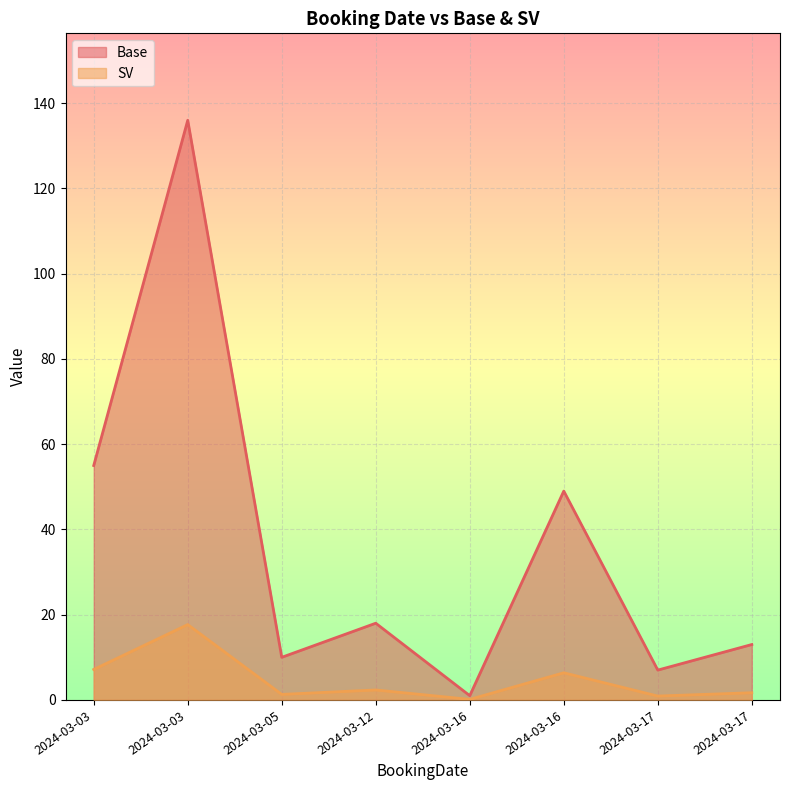

How many lines are shown in the chart?

2